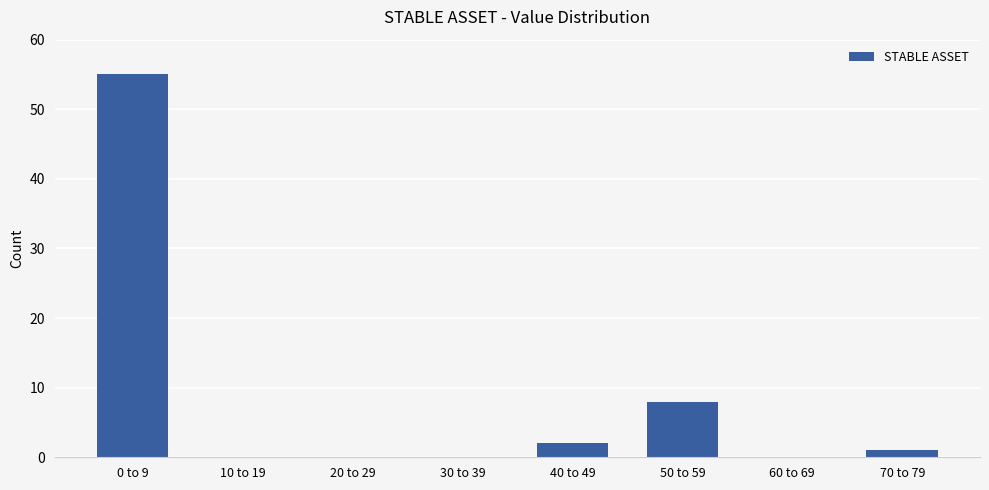

Reading left to right, extract all data points from this chart.

0 to 9=55	10 to 19=0	20 to 29=0	30 to 39=0	40 to 49=2	50 to 59=8	60 to 69=0	70 to 79=1